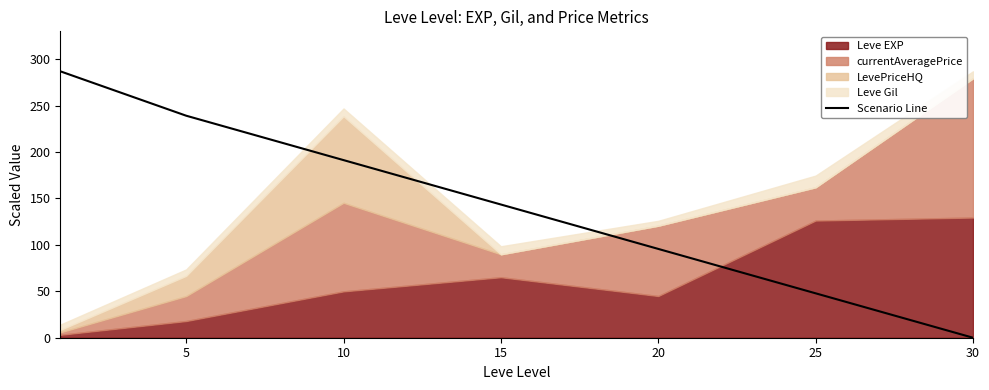

At which label does Scenario Line reach its minimum?

30